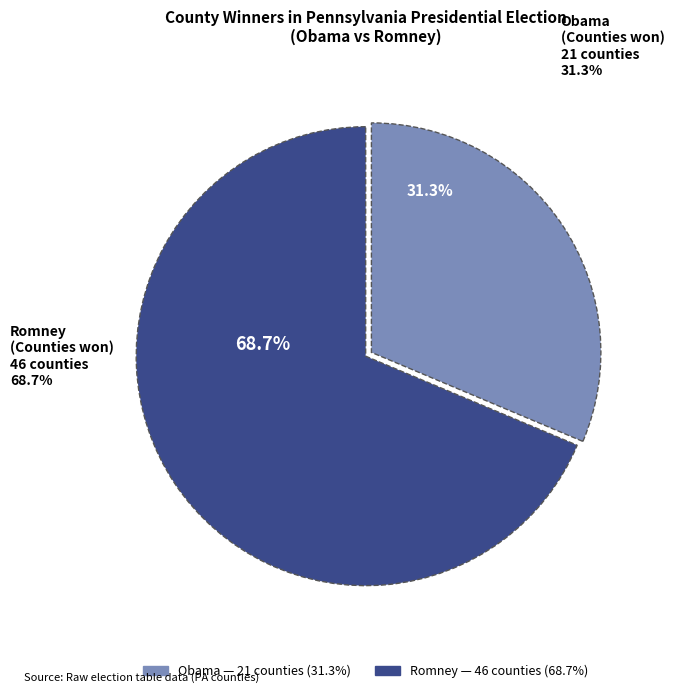

Is it true that Romney is 69% of the pie?

True